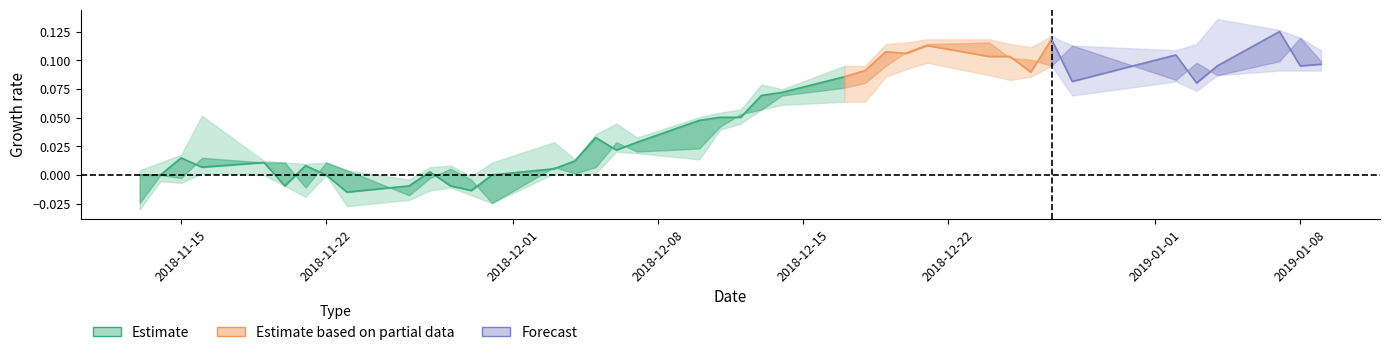

Which has a higher value, 7 or 15?

15